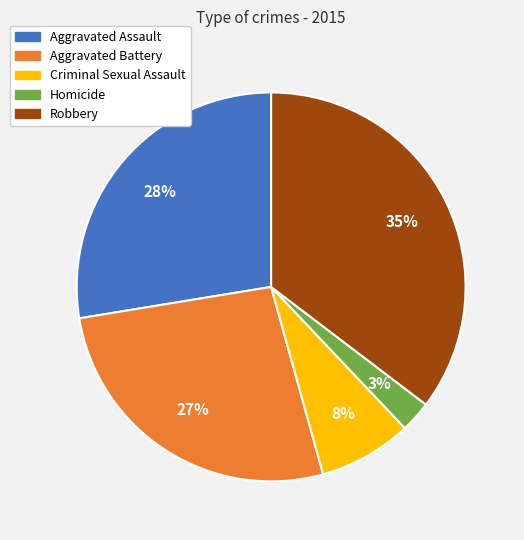

Is the sum of Aggravated Assault and Criminal Sexual Assault greater than half?

No